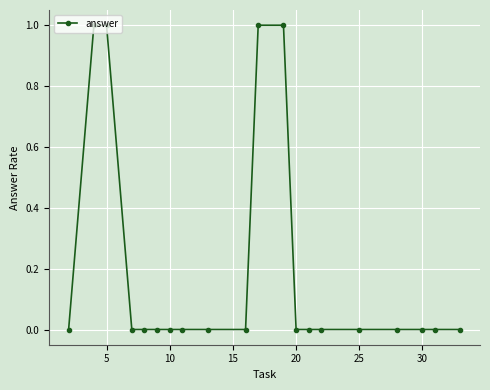

What is the sum of all values?

4